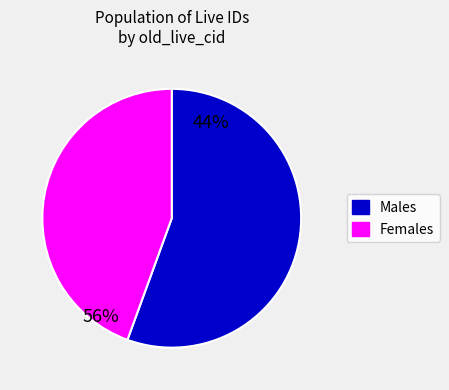

Does any single category account for the majority?

Yes